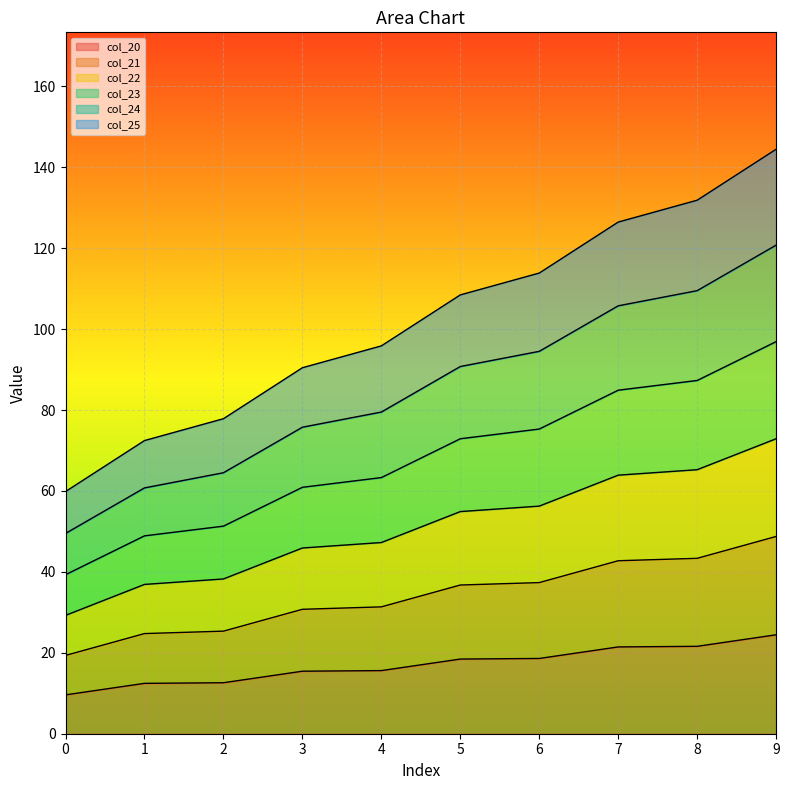

What is the maximum value for col_20?

24.5